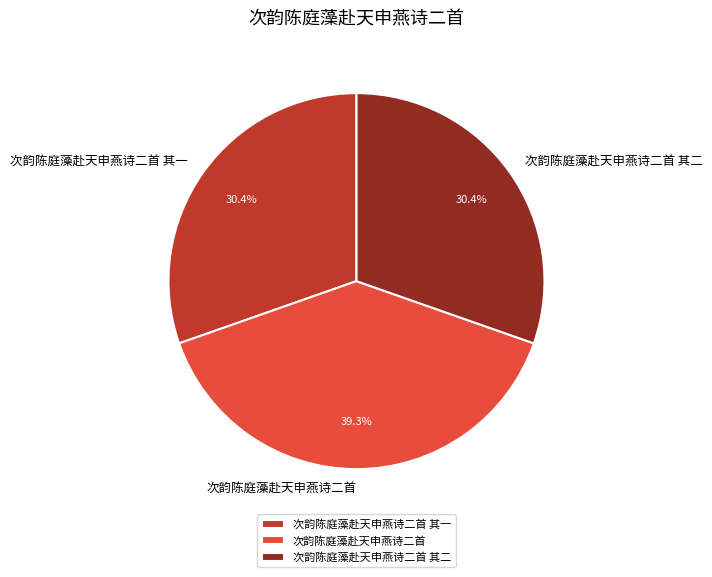

What is the largest slice in the pie chart?

次韵陈庭藻赴天申燕诗二首